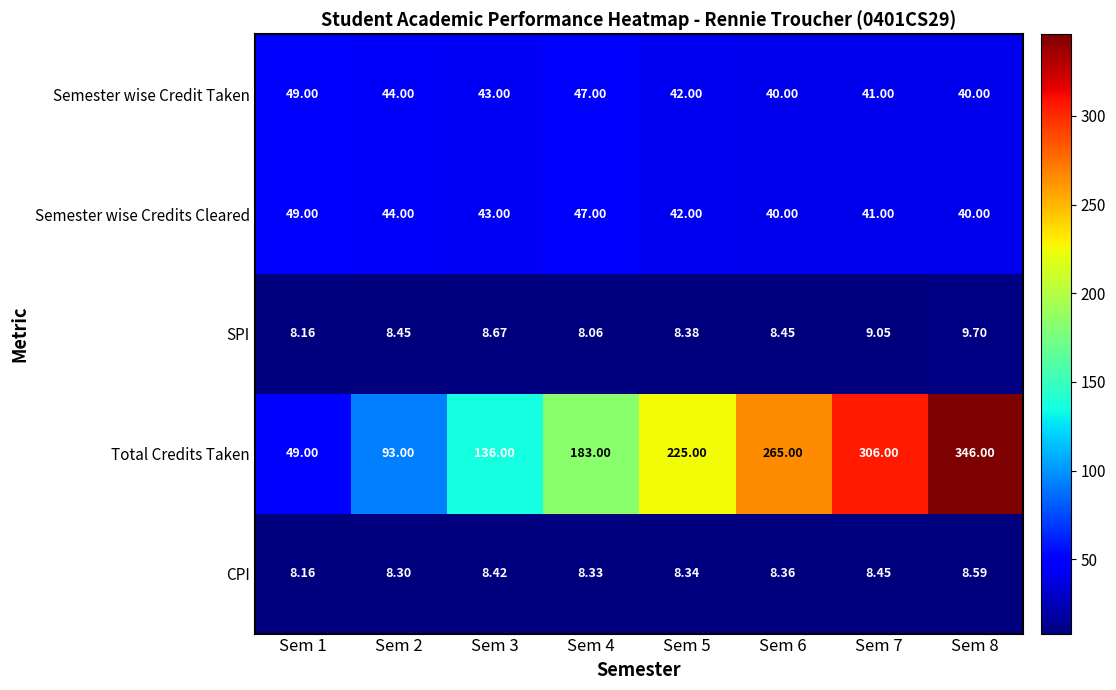

Between Sem 4 and Sem 8, which series saw the biggest shift?

Total Credits Taken